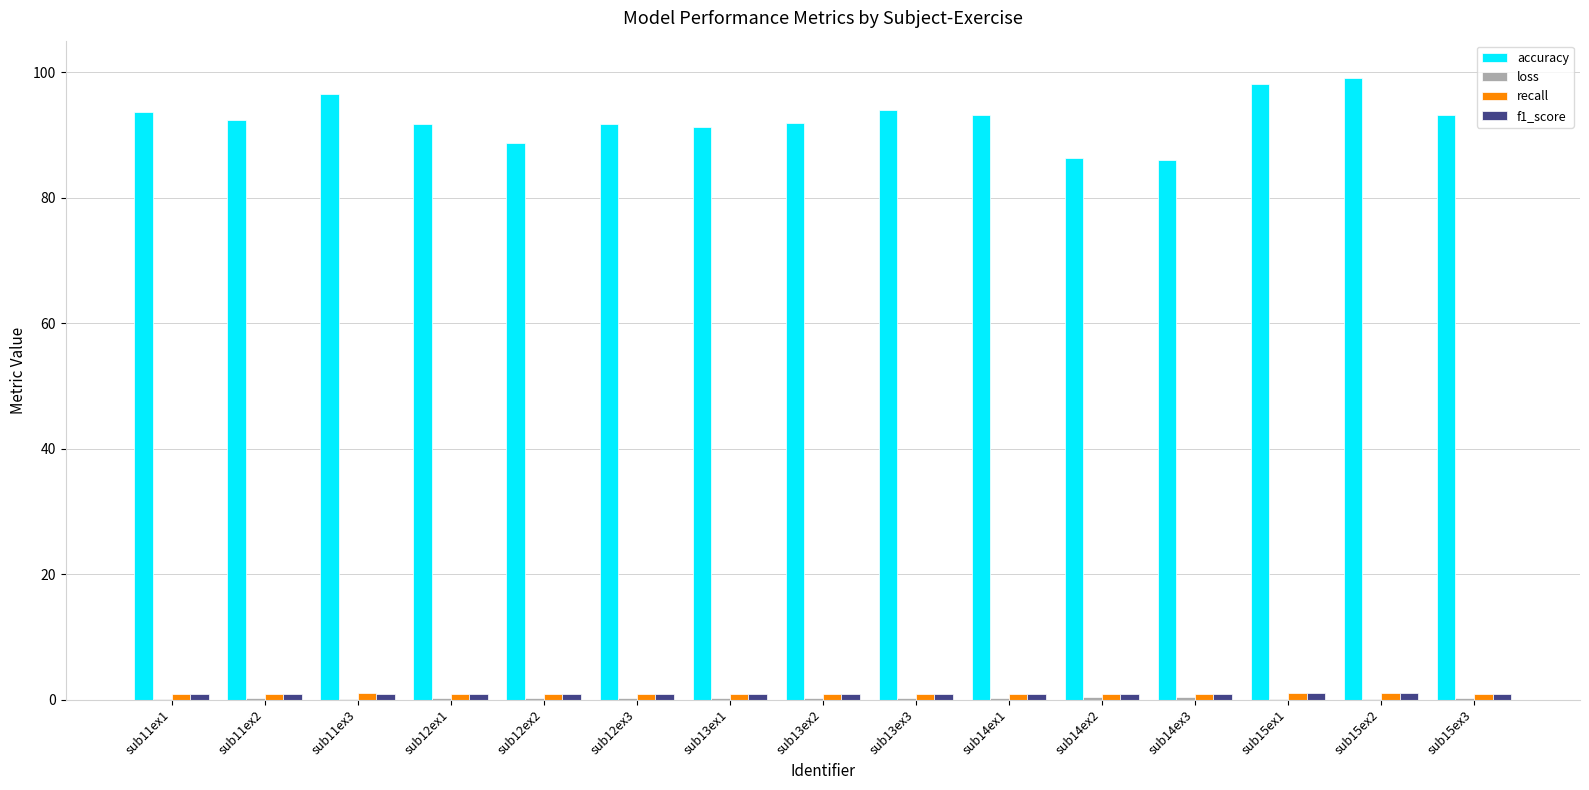

Which series has the largest total across all categories?

accuracy